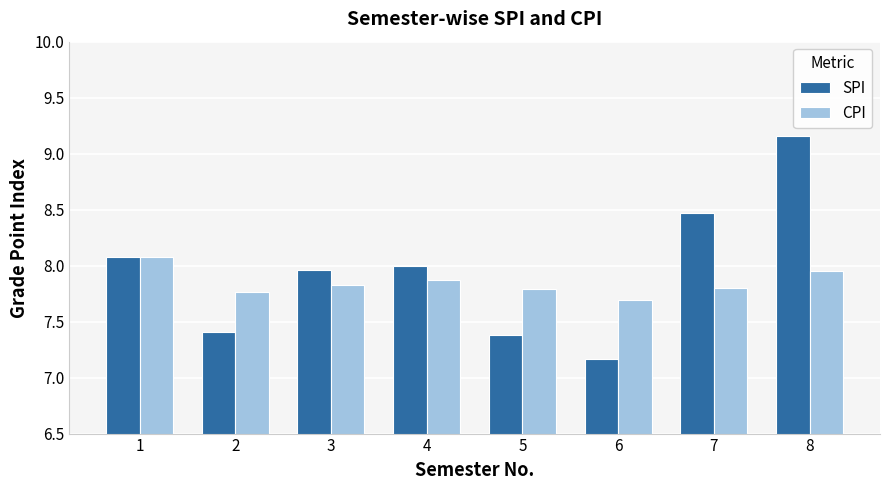

The value of SPI at 5 is 4.3. True or false?

False